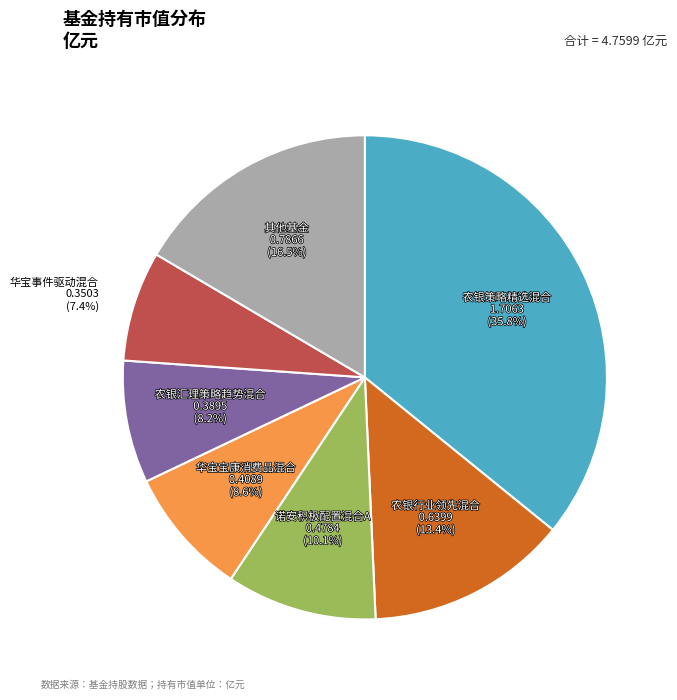

Is there any slice that represents more than half of the pie?

No